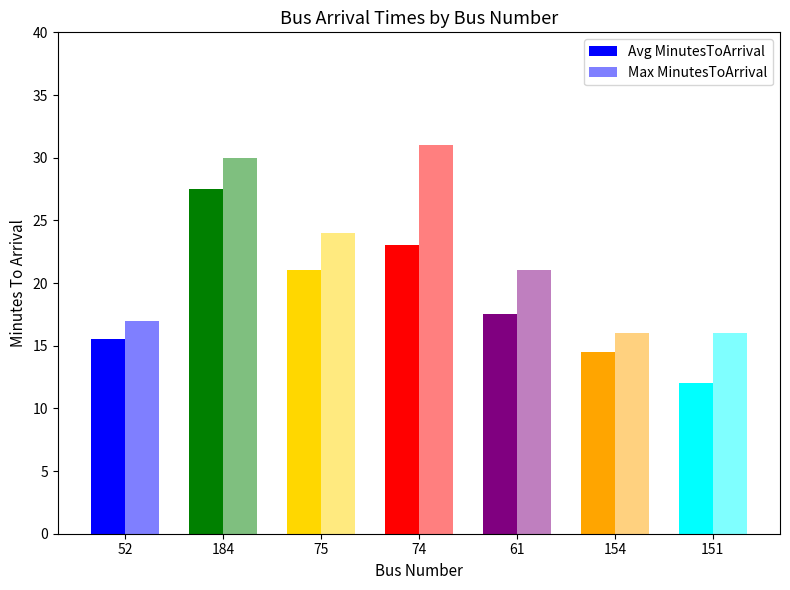

The value of Avg MinutesToArrival at 184 is 16.5. True or false?

False